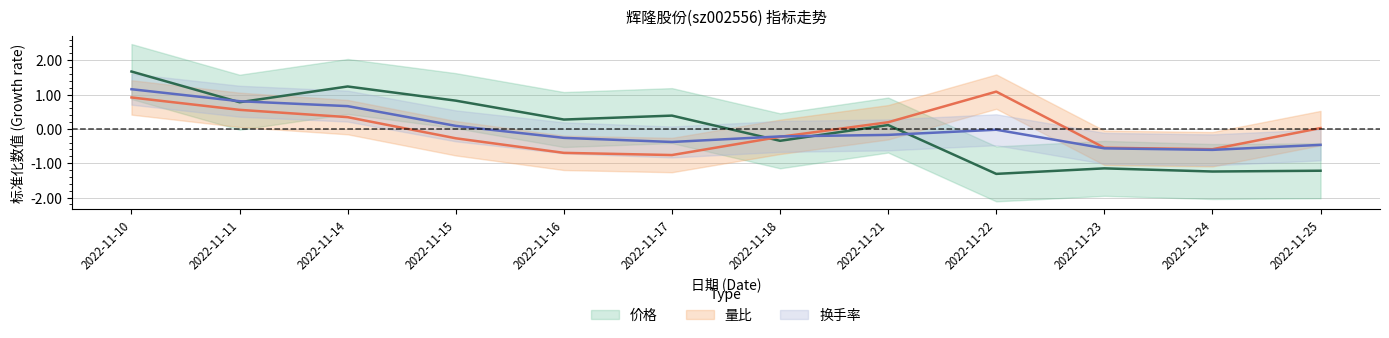

How many categories are shown in the chart?

12